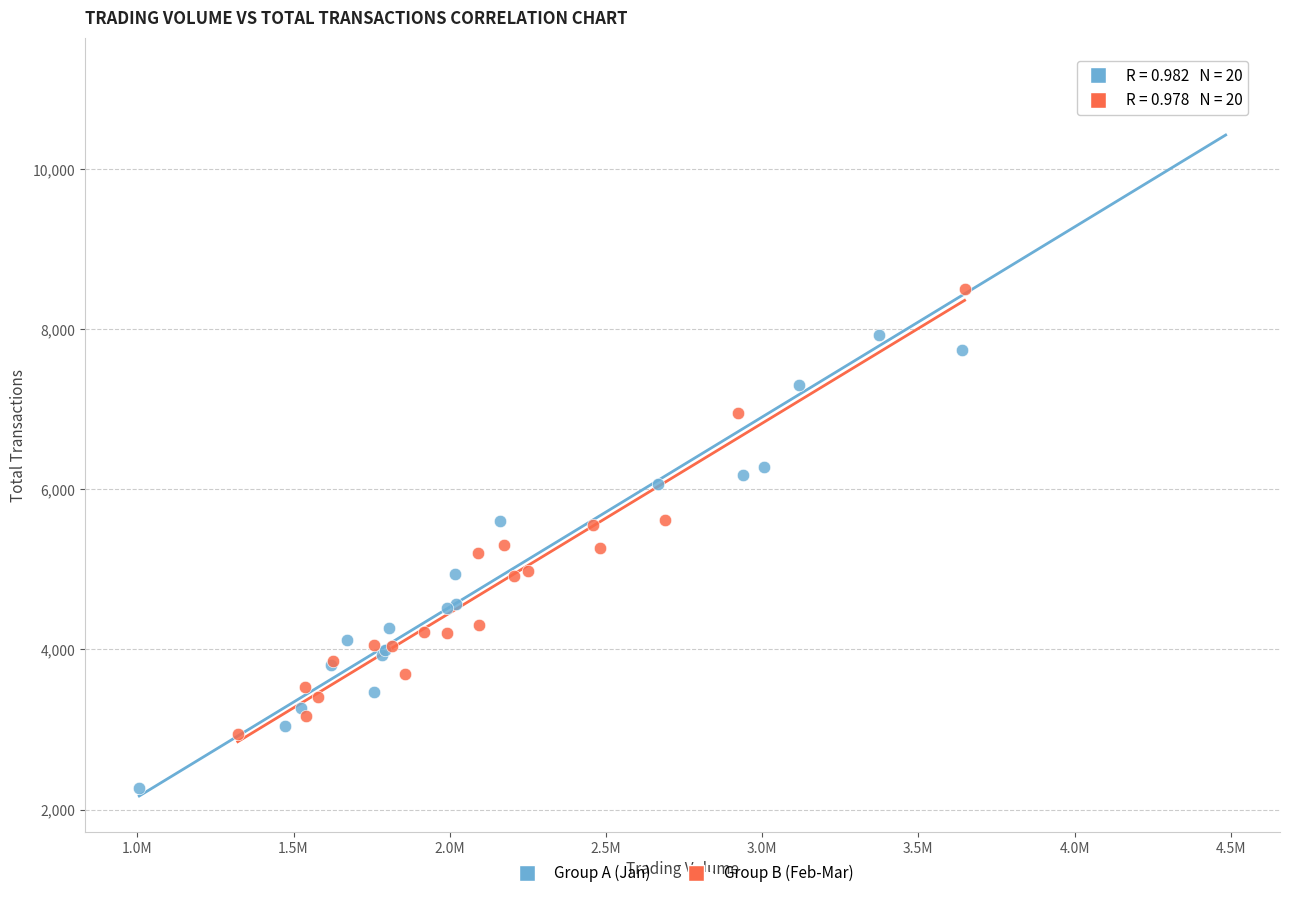

Which series contains the lowest Y value?

Group A (Jan)